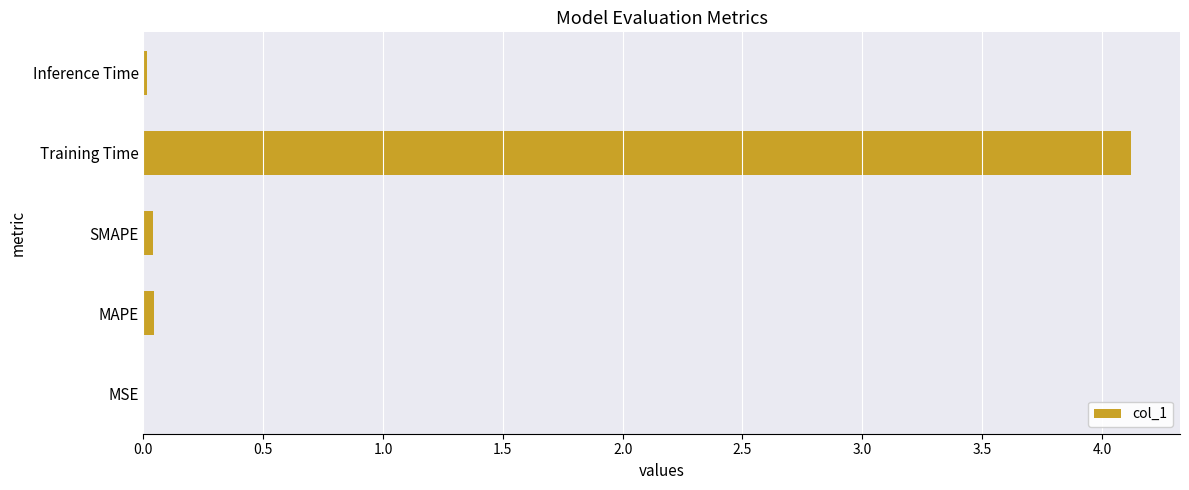

What is the maximum value shown in the chart?

4.1